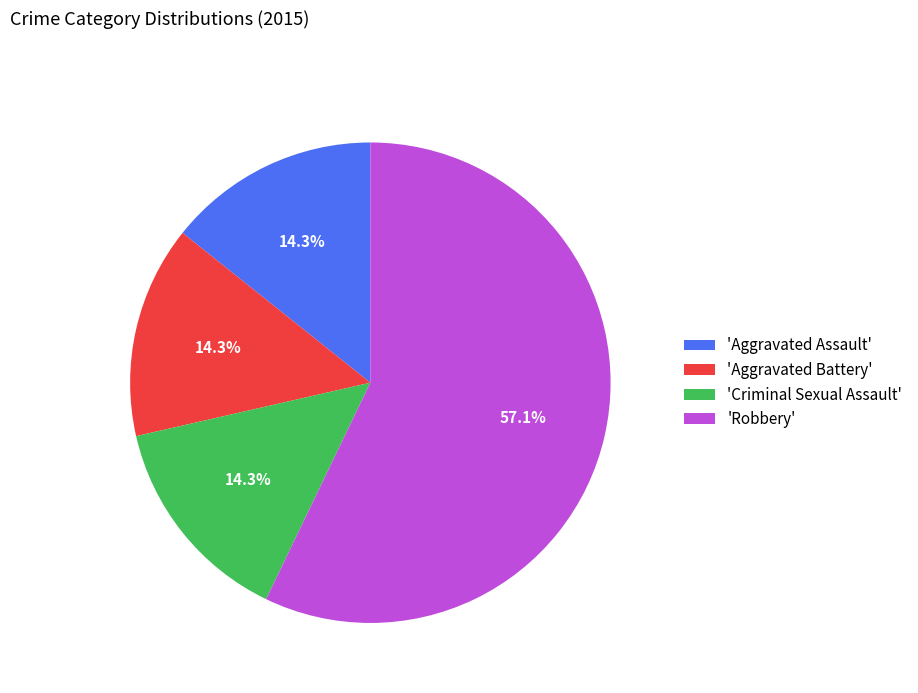

Which category has the biggest portion of the pie?

'Robbery'